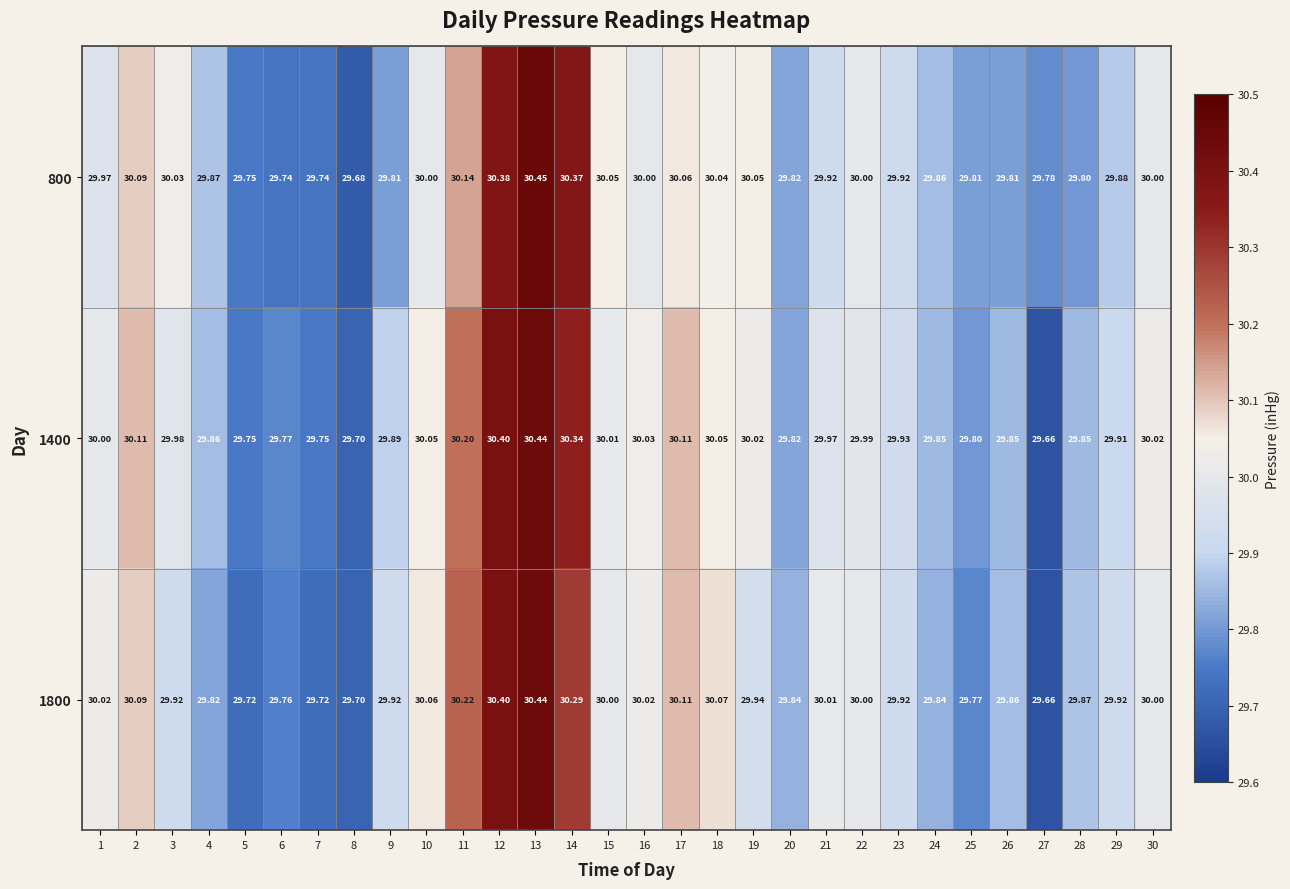

What is the spread (max minus min) of values at 11?

0.1